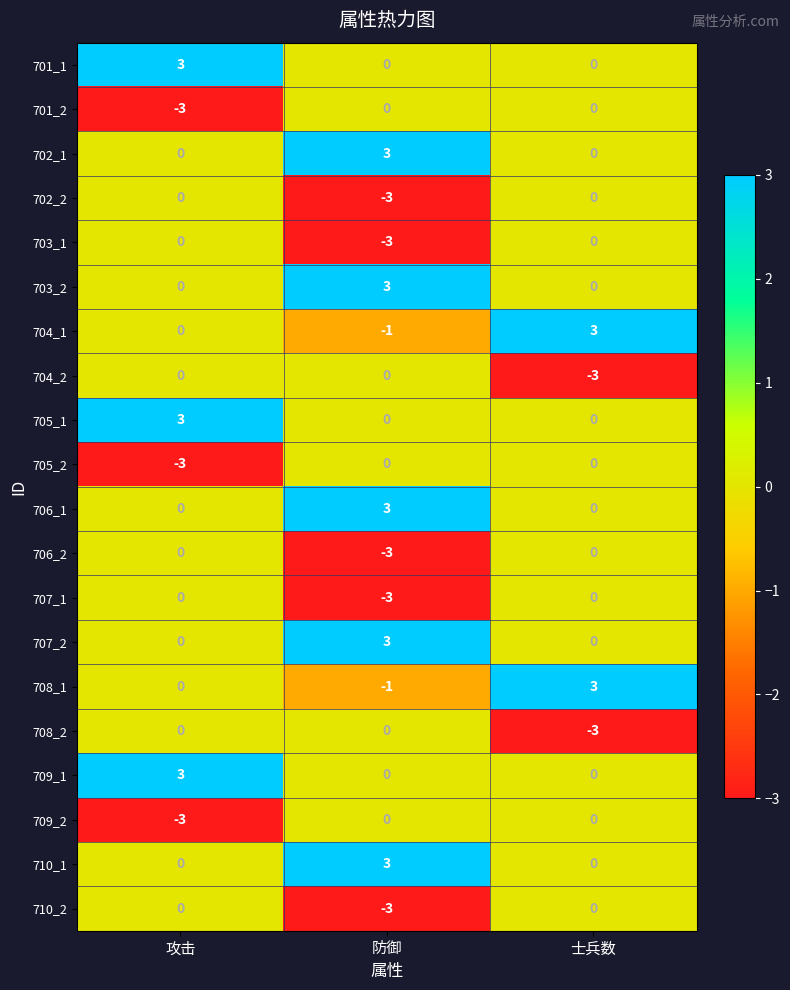

True or false: 708_2 has a value of -3 at 士兵数.

True